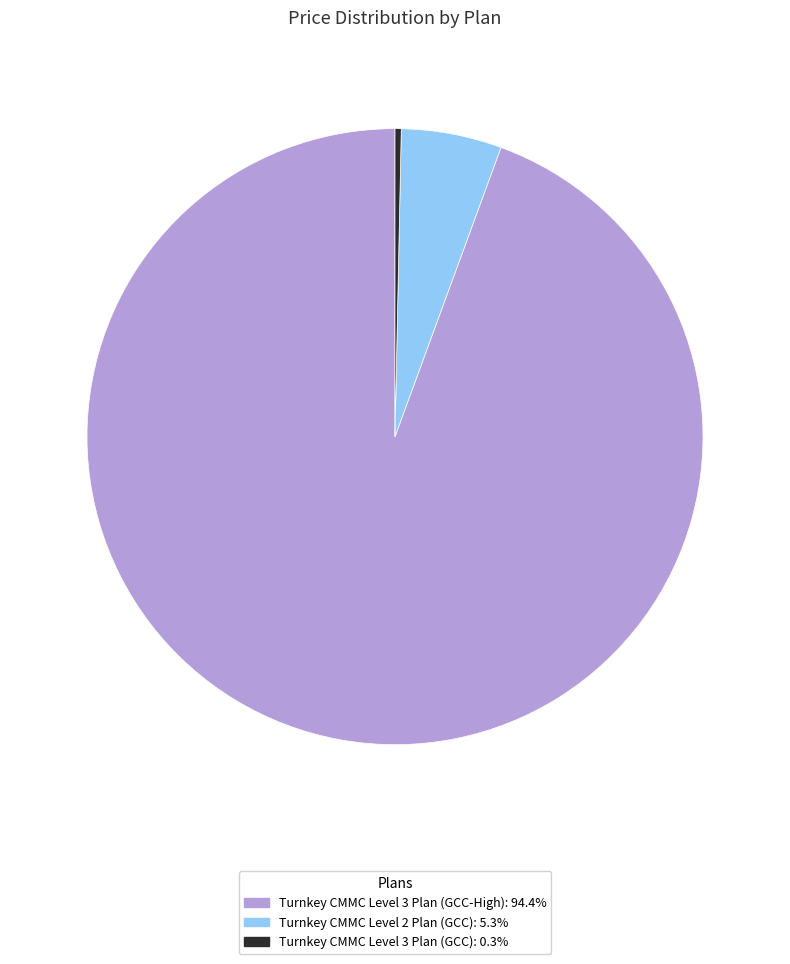

Is there a majority slice in this chart?

Yes